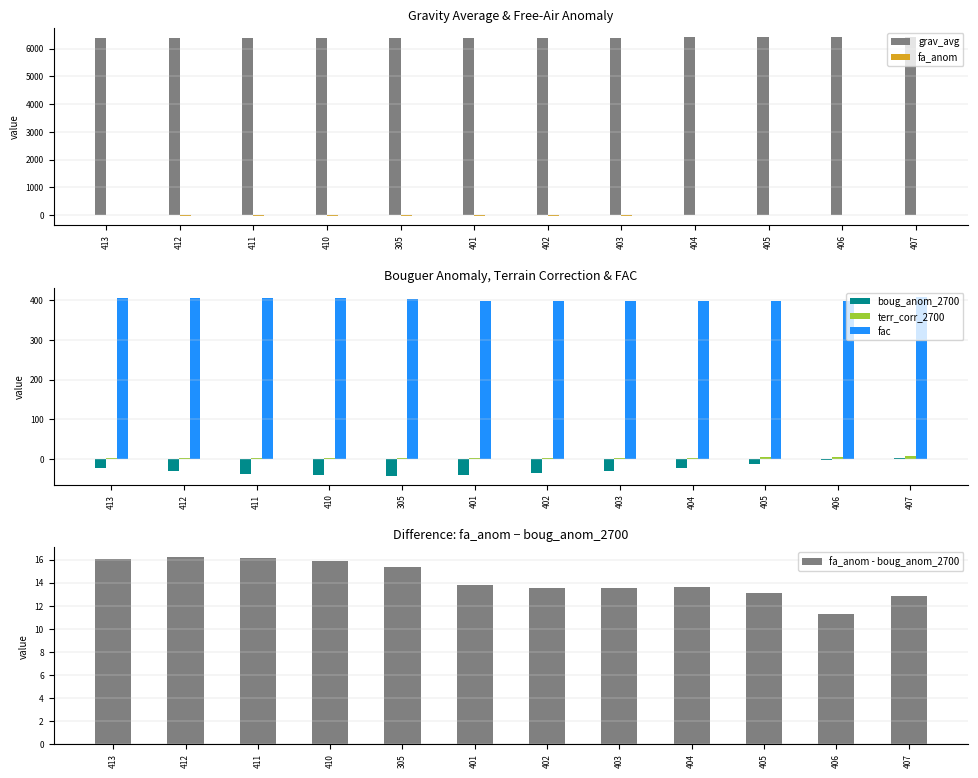

Which series has the largest total across all categories?

grav_avg